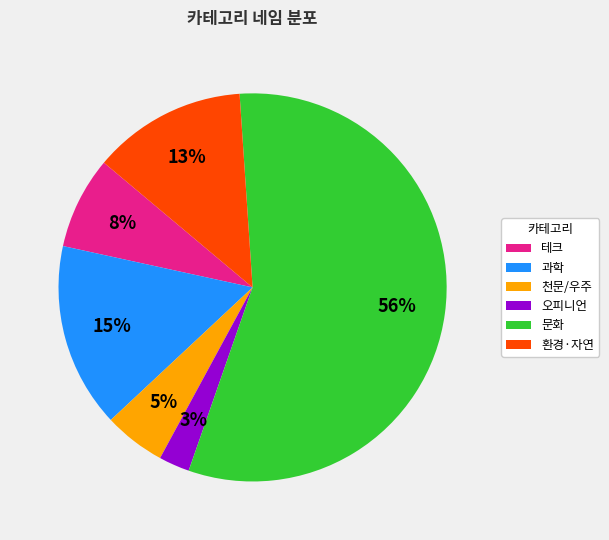

Which slice is the smallest?

오피니언